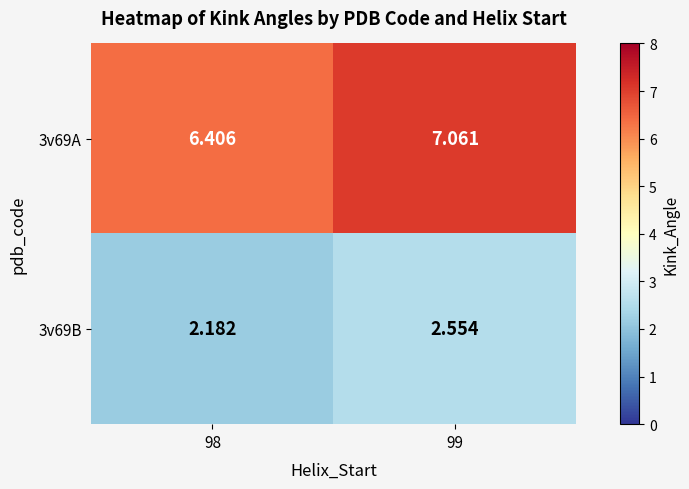

Is the value of 3v69A at 98 greater than the value of 3v69B at 98?

Yes